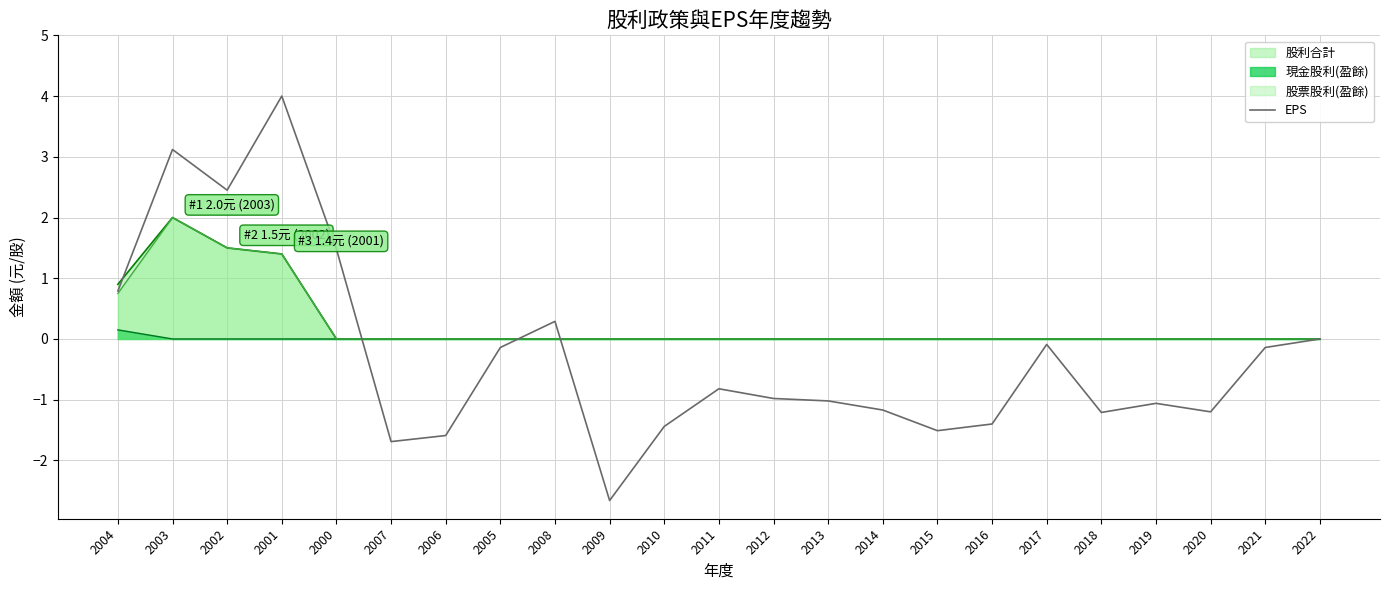

How many values are below zero?

16